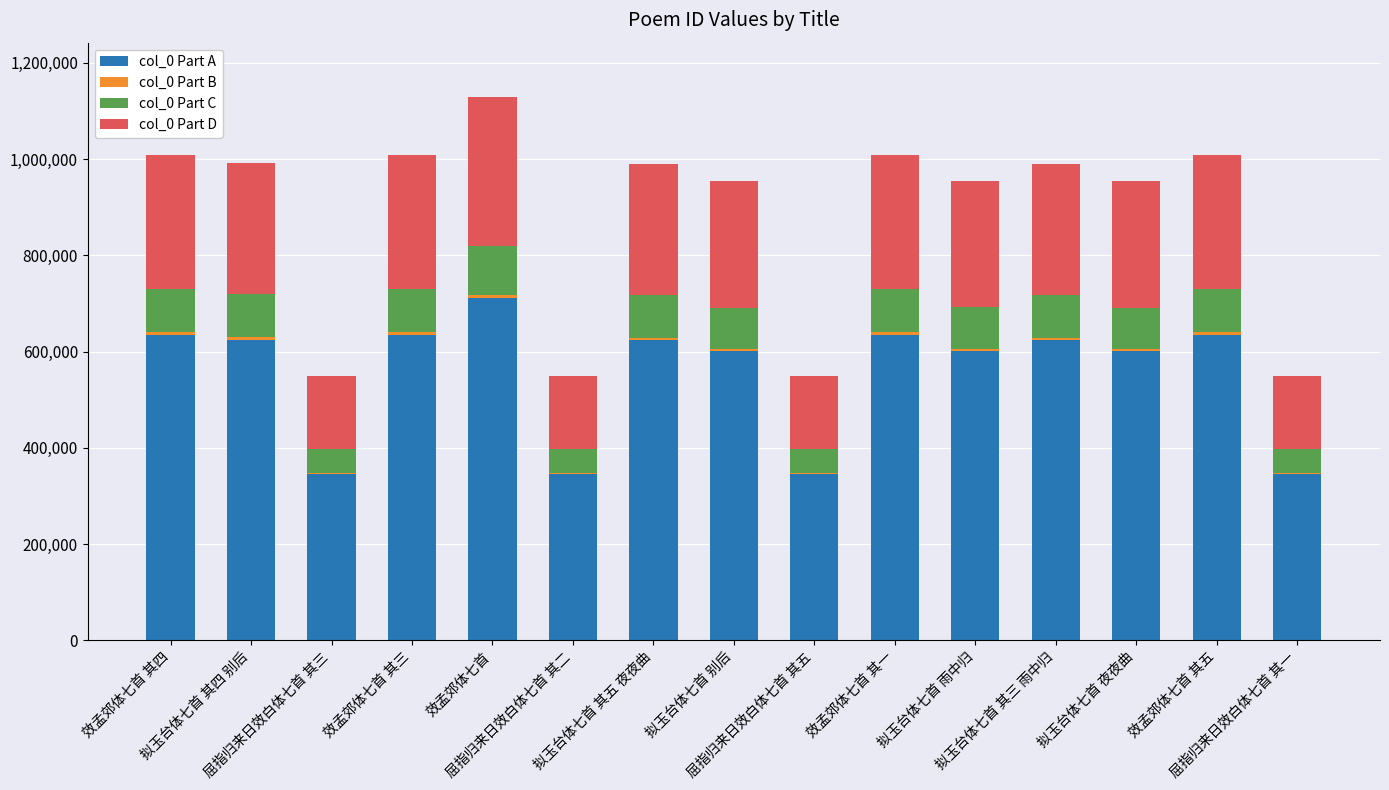

What is the maximum value for col_0 Part A?

711168.6